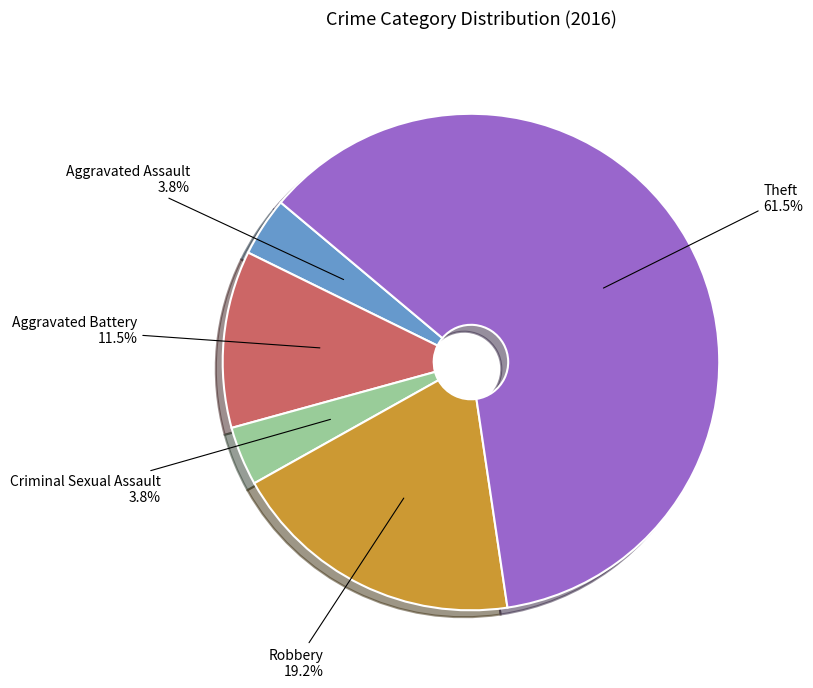

Which slice is the largest?

Theft